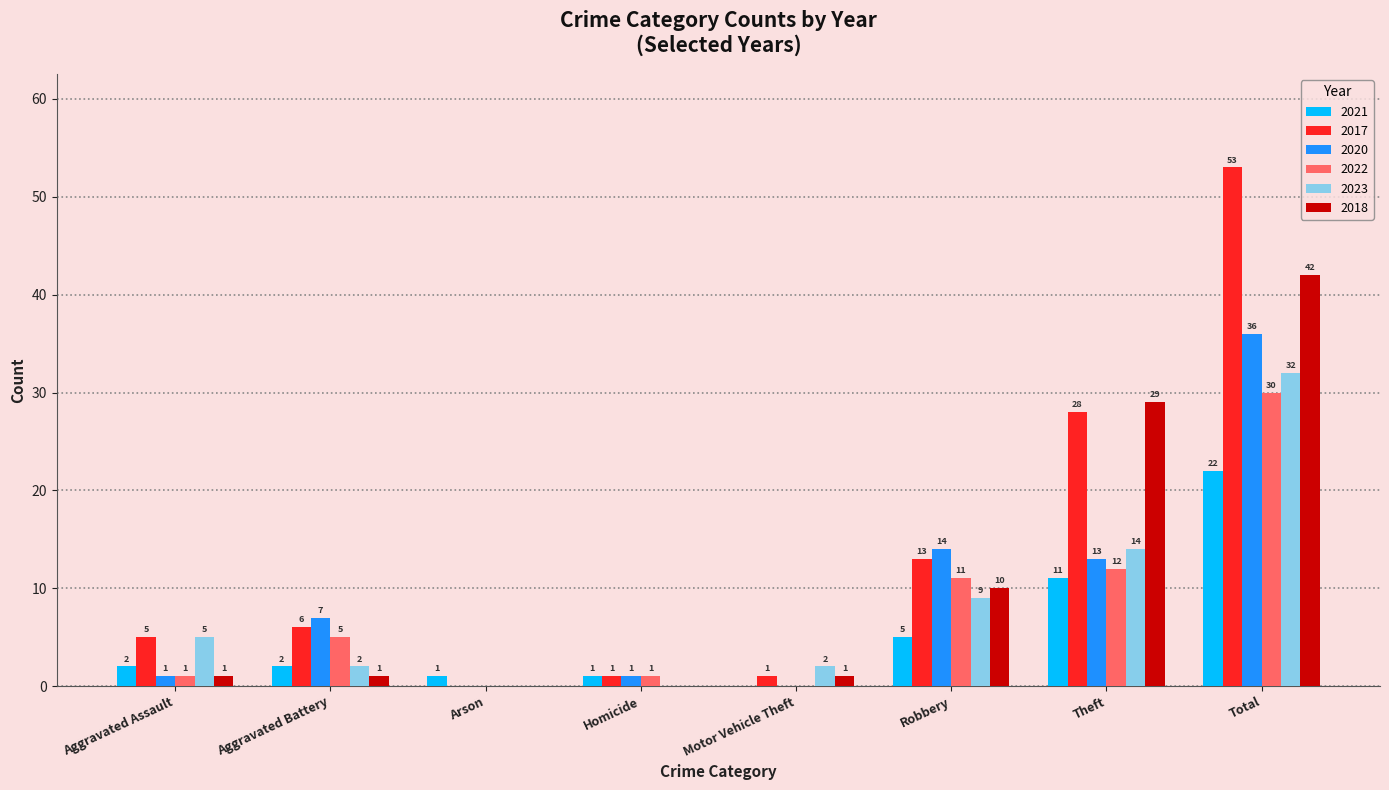

Is the value of 2020 at Theft greater than the value of 2017 at Aggravated Battery?

Yes